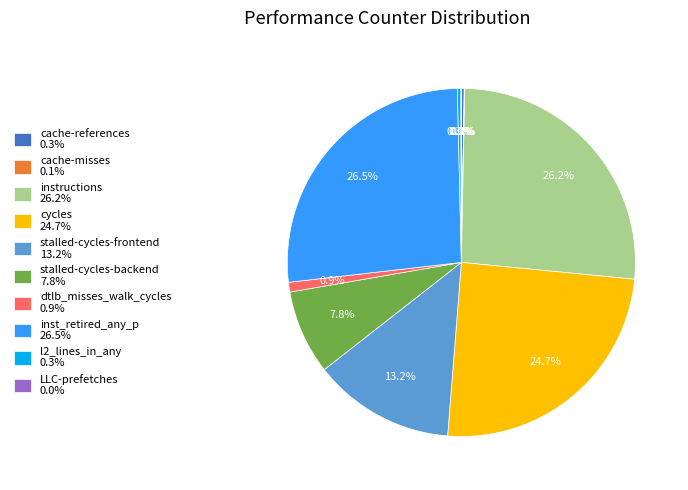

Does dtlb_misses_walk_cycles 0.9% represent more than half of the total?

No